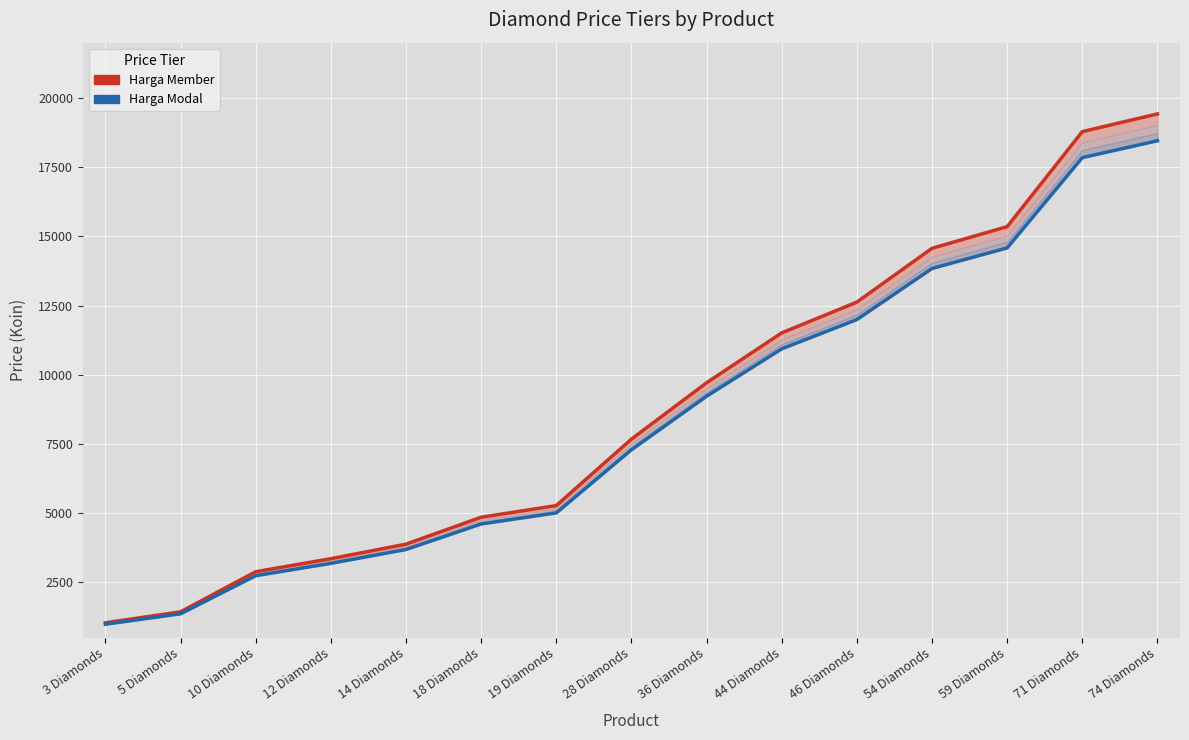

True or false: Harga Member and Harga Modal cross at least once.

False